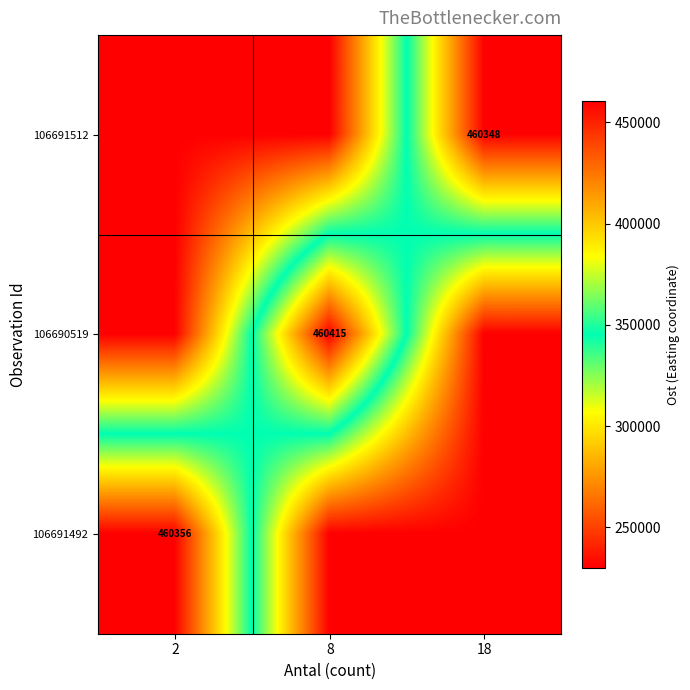

Rank the series at 8 from highest to lowest value.

106690519, 106691512, 106691492